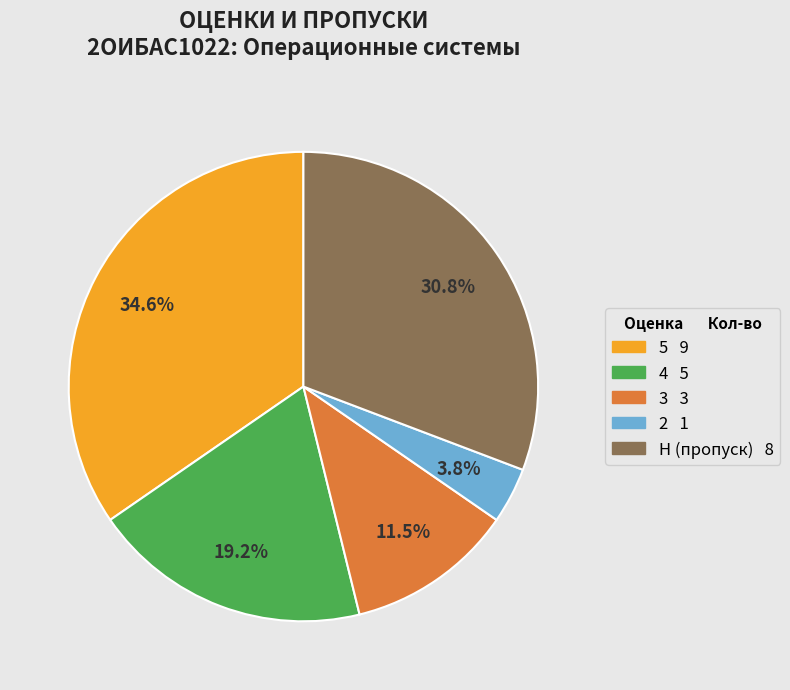

To the nearest percent, what is the average slice percentage?

20%